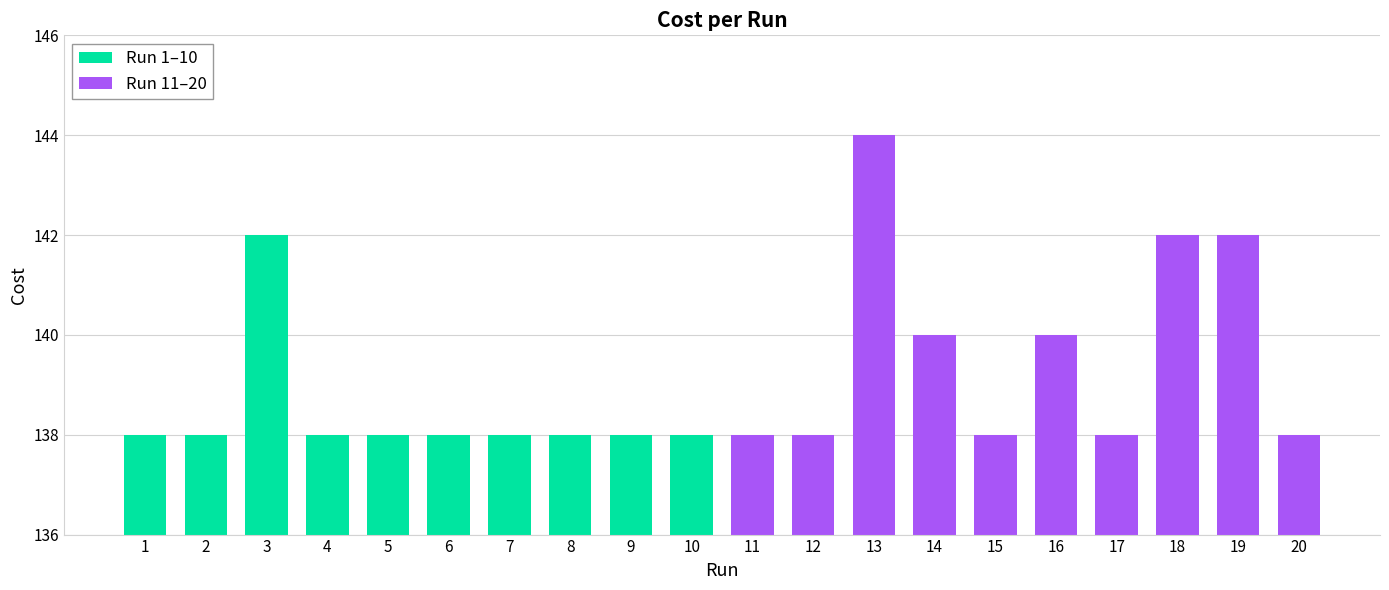

True or false: the data shows 74.3 at 12.

False